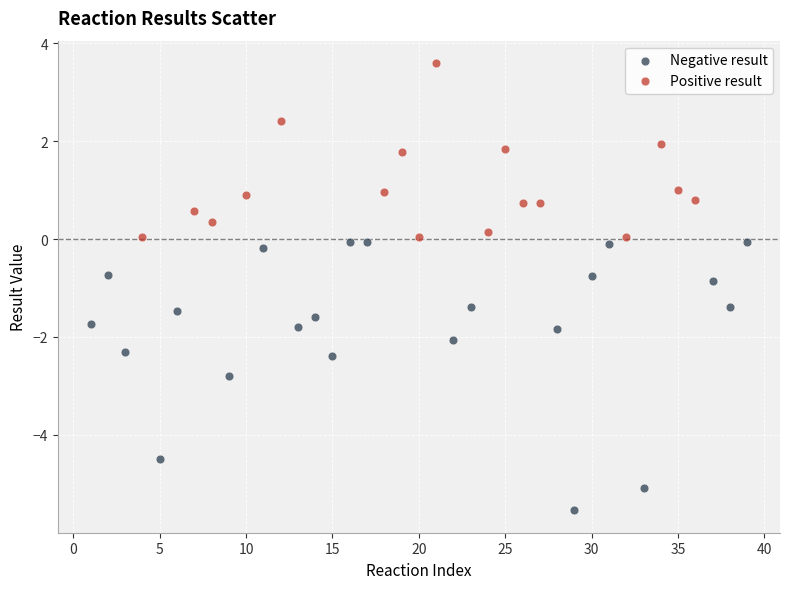

Which series has the widest spread of Y values?

Negative result